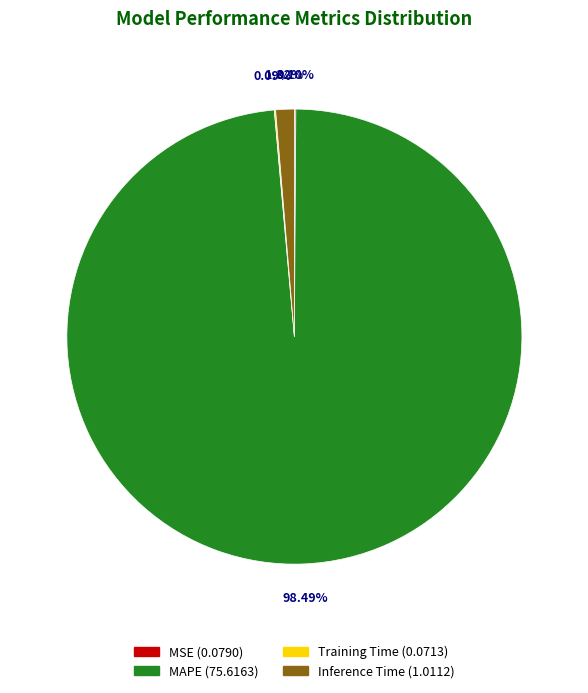

Is there any slice that represents more than half of the pie?

Yes